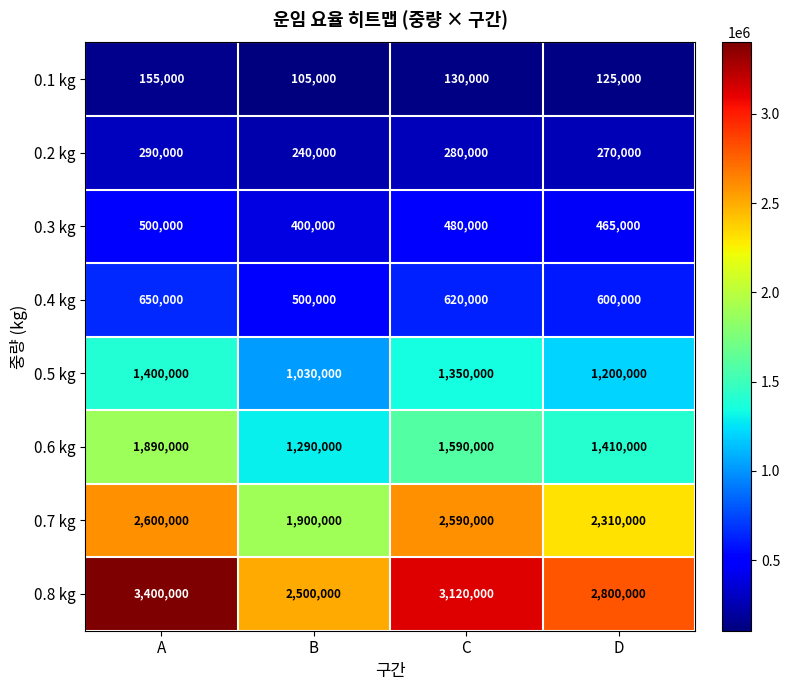

What is the approximate value of 0.5 kg at A, to the nearest 100?

1400000